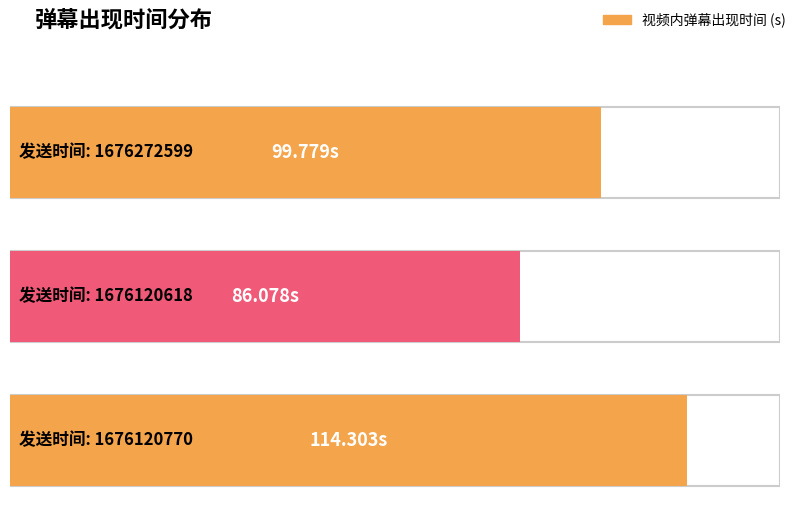

List the labels in order of value, largest first.

1676120770, 1676272599, 1676120618